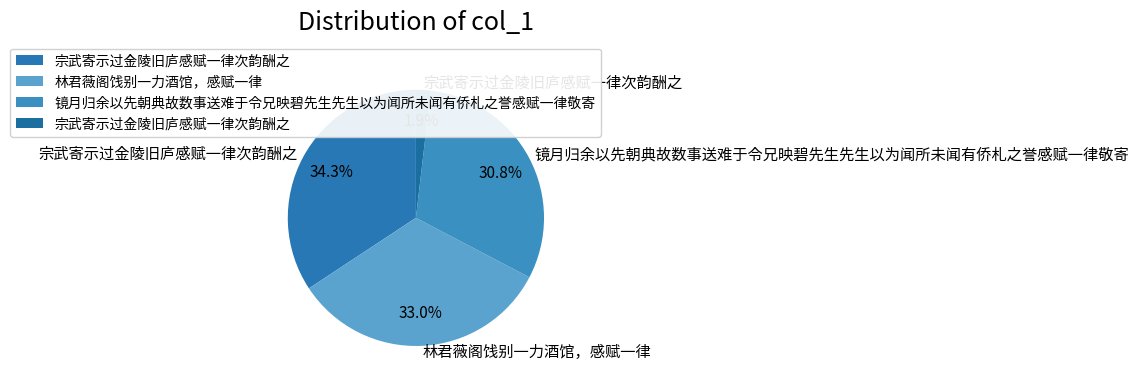

Is there any slice that represents more than half of the pie?

No